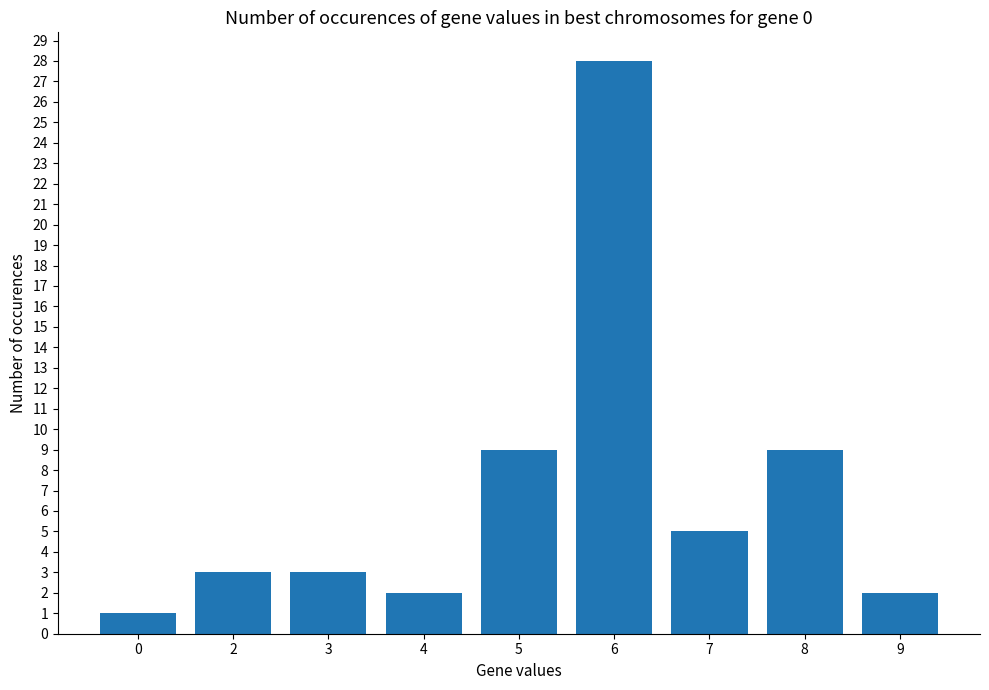

How many series are shown in this chart?

1